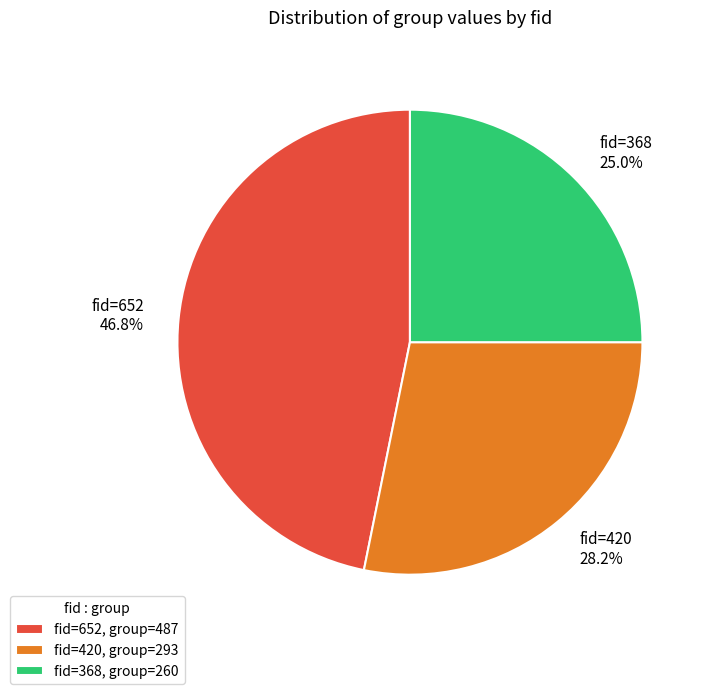

Approximately how many times larger is the value at fid=652, group=487 compared to fid=420, group=293?

1.7